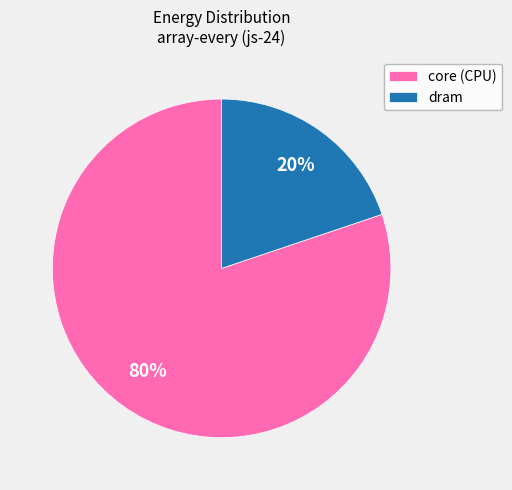

How many segments does this pie chart have?

2